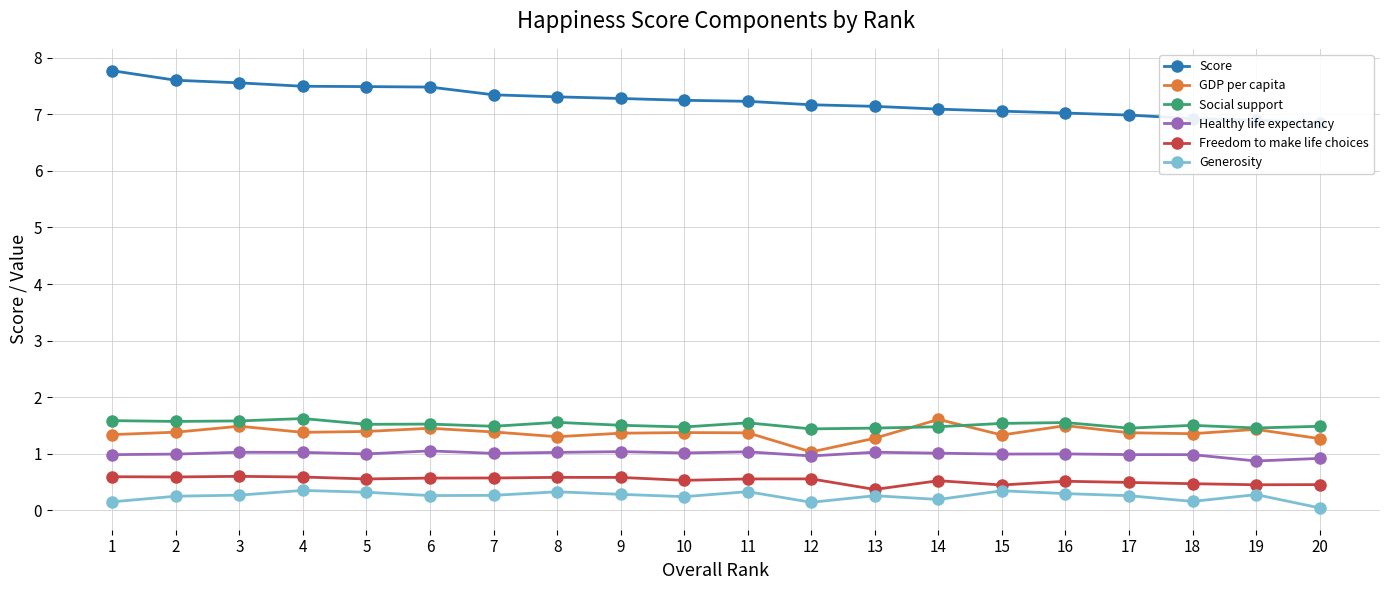

At which label does Freedom to make life choices reach its minimum?

13